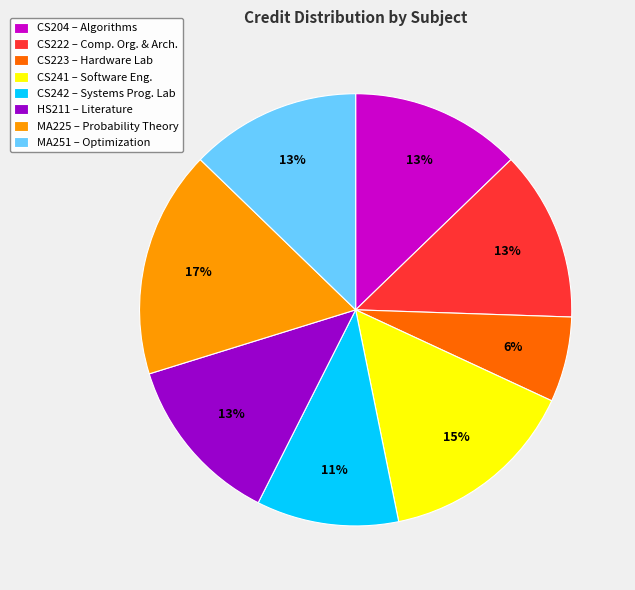

The CS241 – Software Eng. slice represents 15% of the pie. True or false?

True